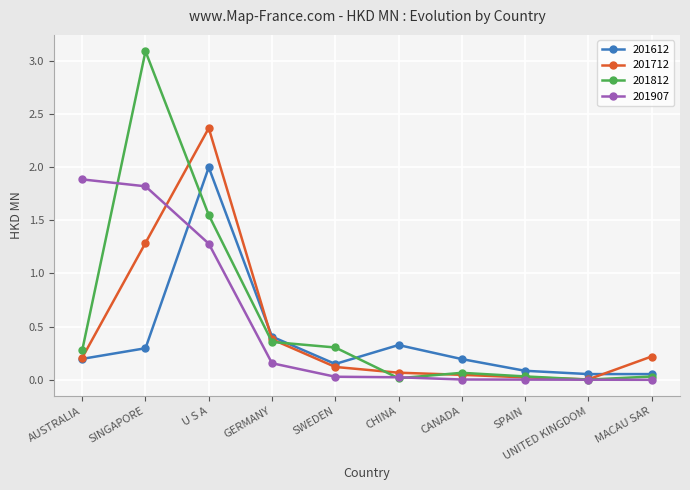

How many data points does each series have?

10